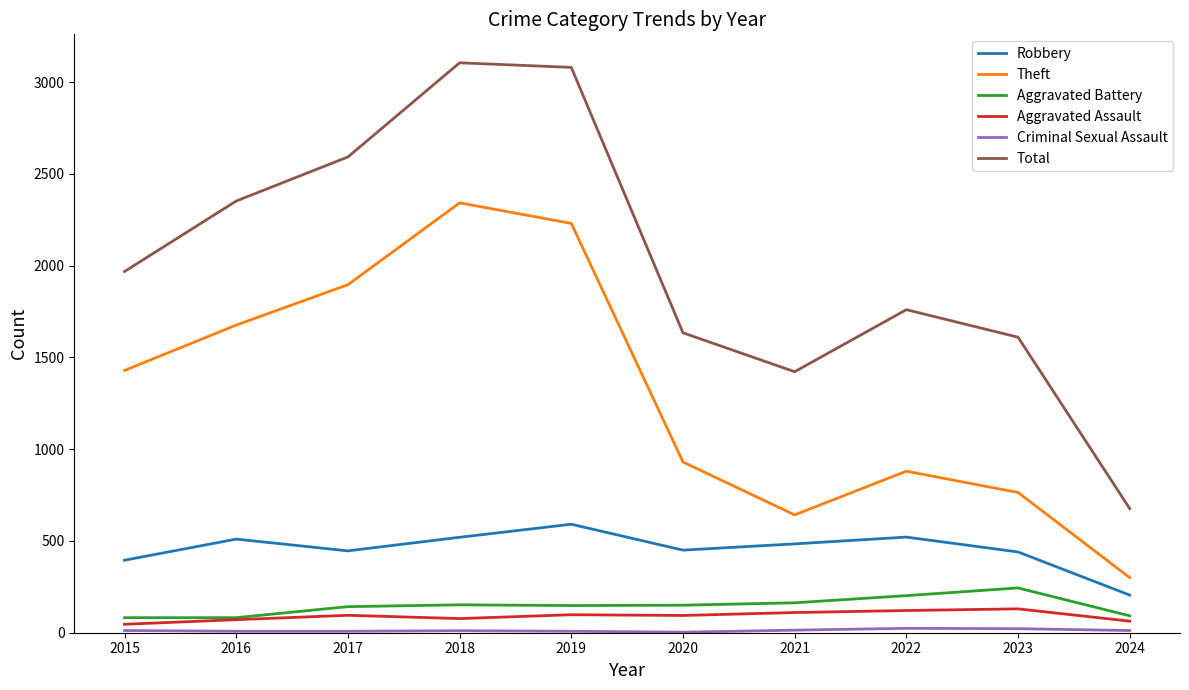

What is the spread (max minus min) of values at 2017?

2584